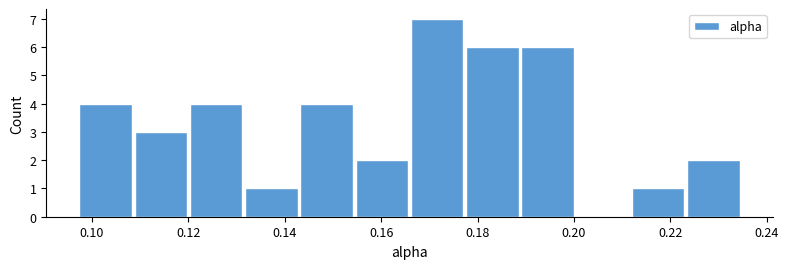

Which range on the x-axis has the tallest bar?

0.166 to 0.178